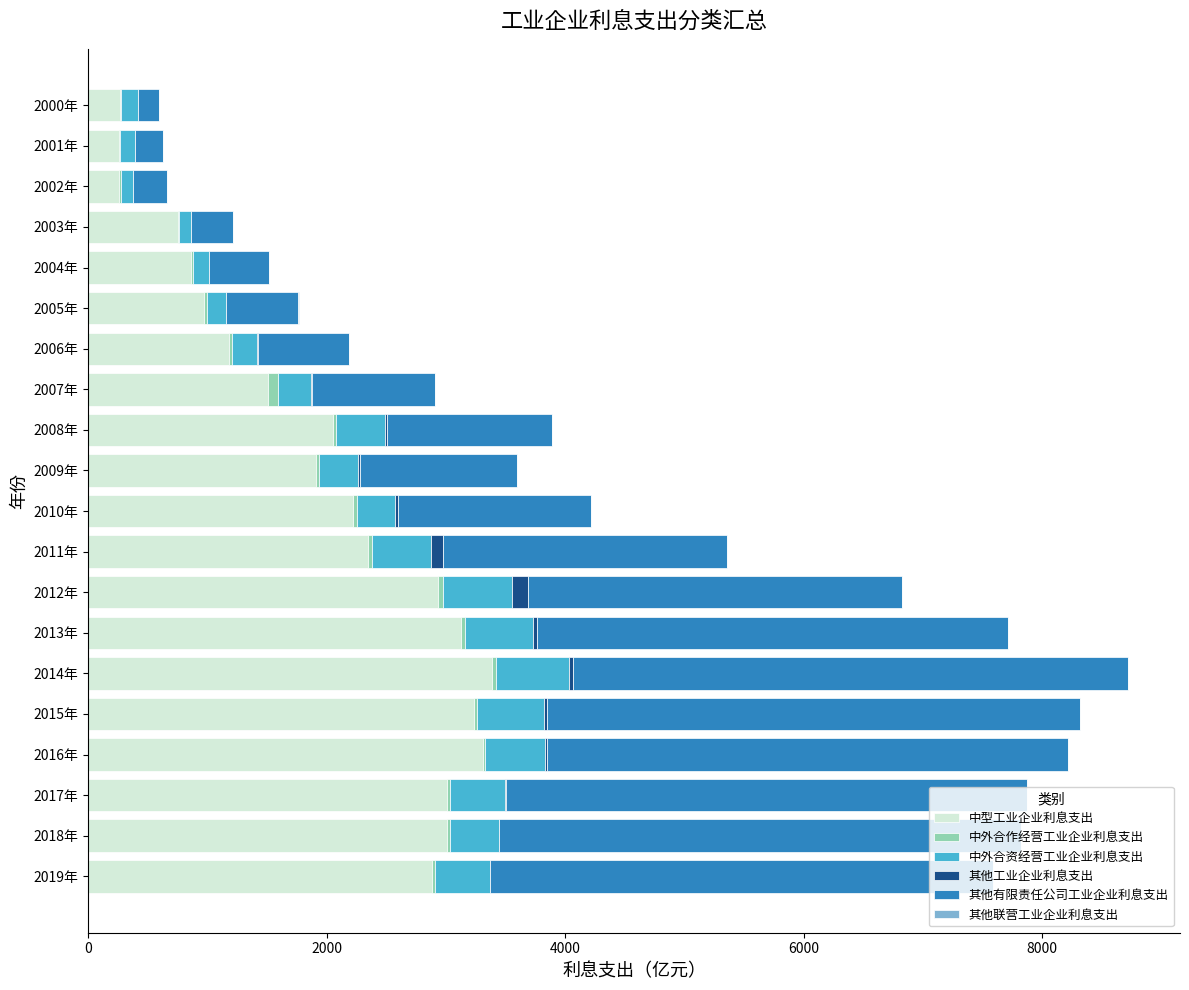

True or false: 中型工业企业利息支出 has a value of 3307.4 at 2016年.

True